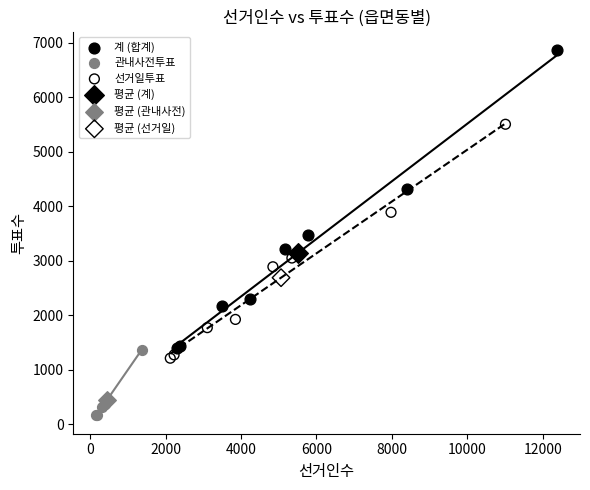

Which series reaches the maximum Y coordinate?

계 (합계)